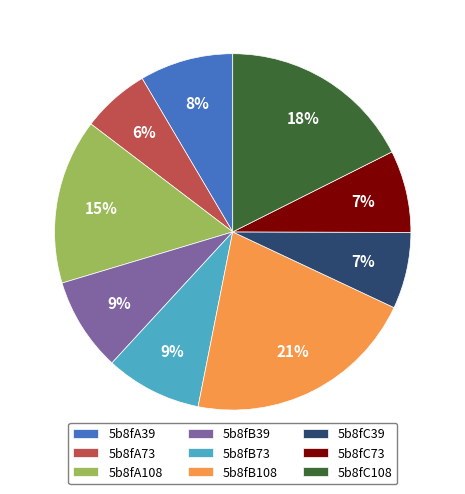

Do 5b8fB39 and 5b8fB73 together represent more than half of the pie?

No